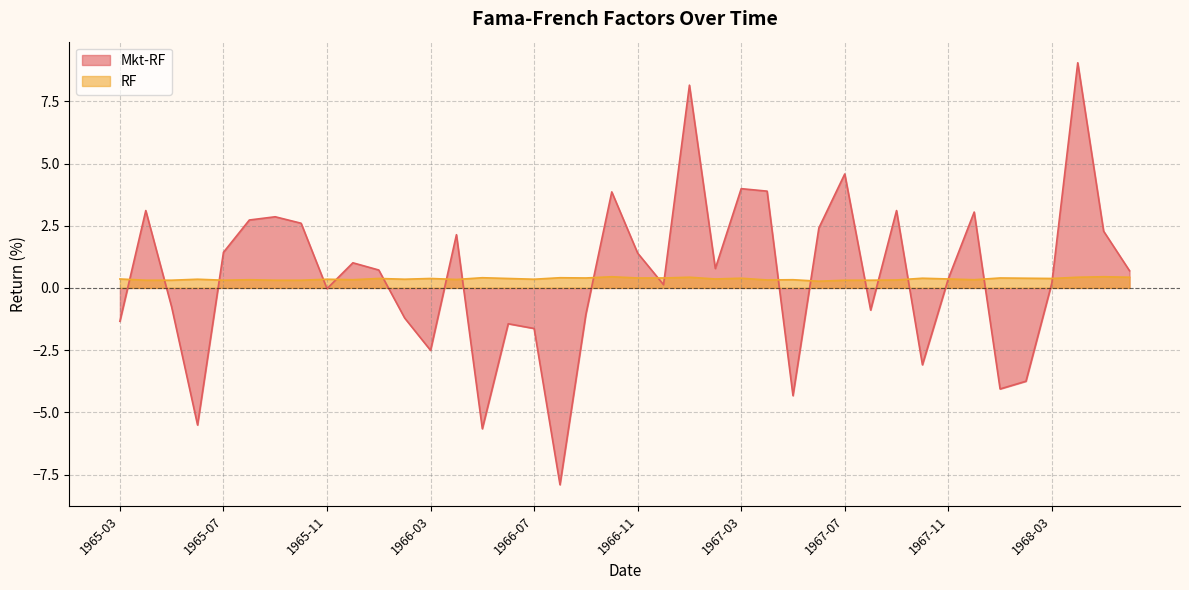

Does the chart display data point markers on the line(s)?

No